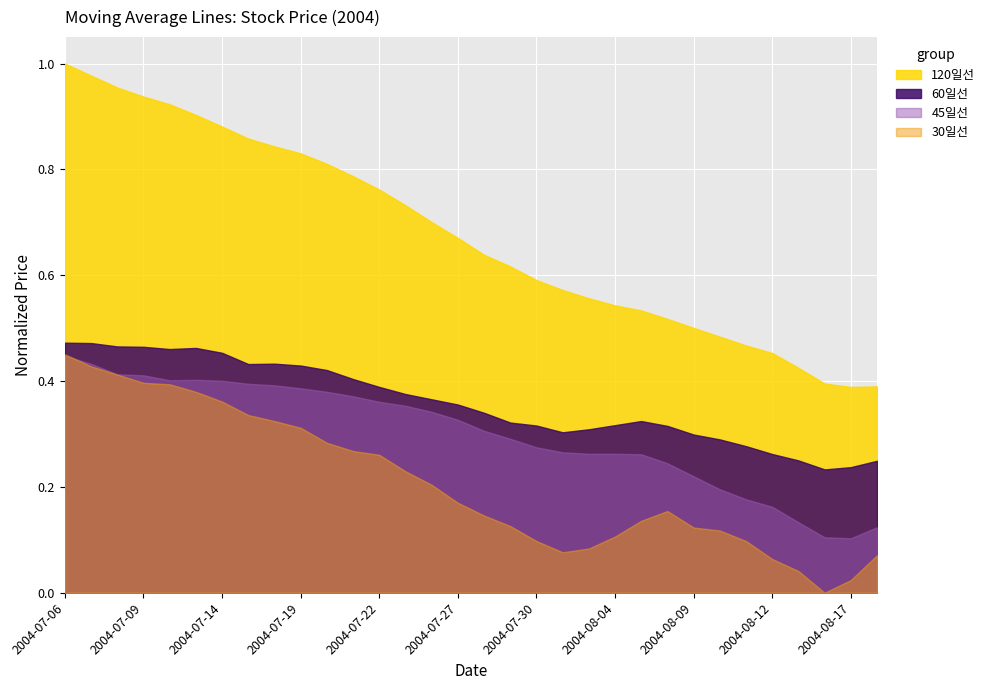

What is the label of the 19th point from the left?

2004-07-30